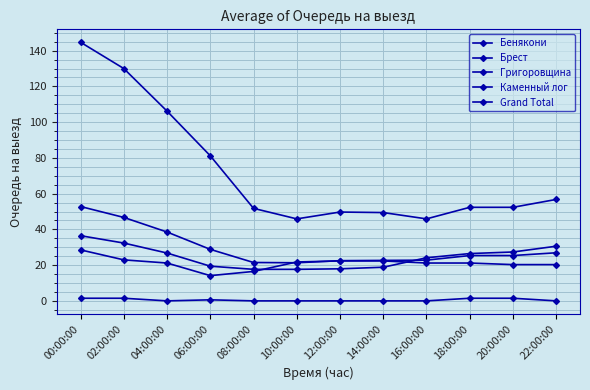

Is this an area chart (filled region under the line)?

No